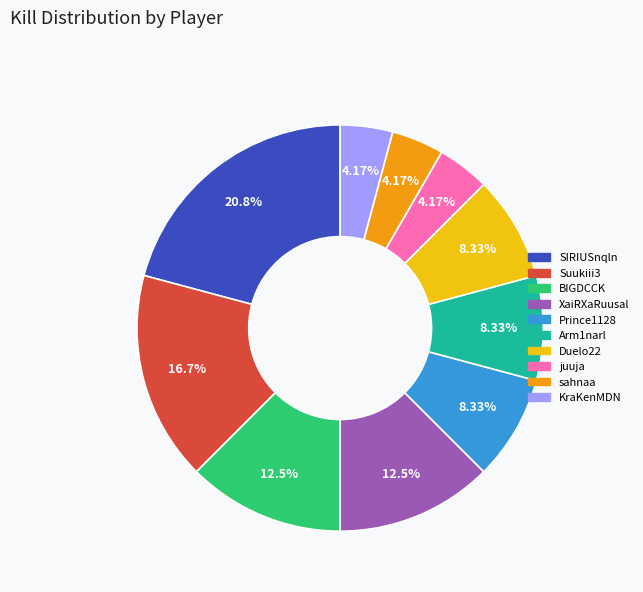

What is the largest slice in the pie chart?

SIRIUSnqln